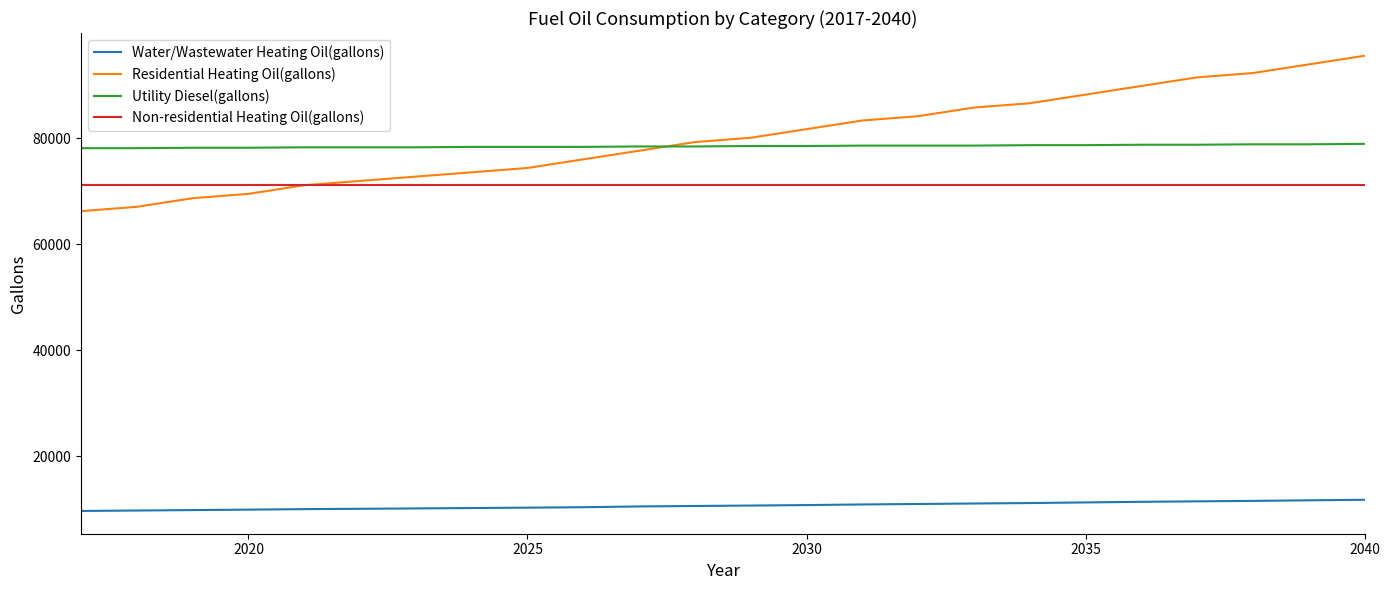

What is the minimum value for Non-residential Heating Oil(gallons)?

71196.6